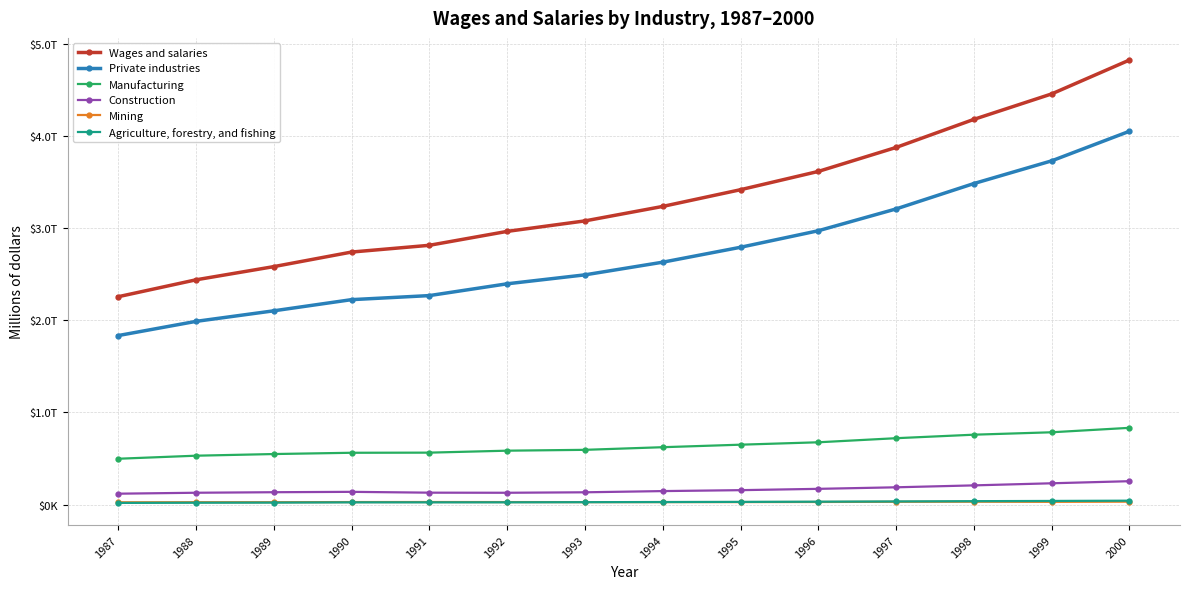

The value of Agriculture, forestry, and fishing at 1996 is 30875. True or false?

True